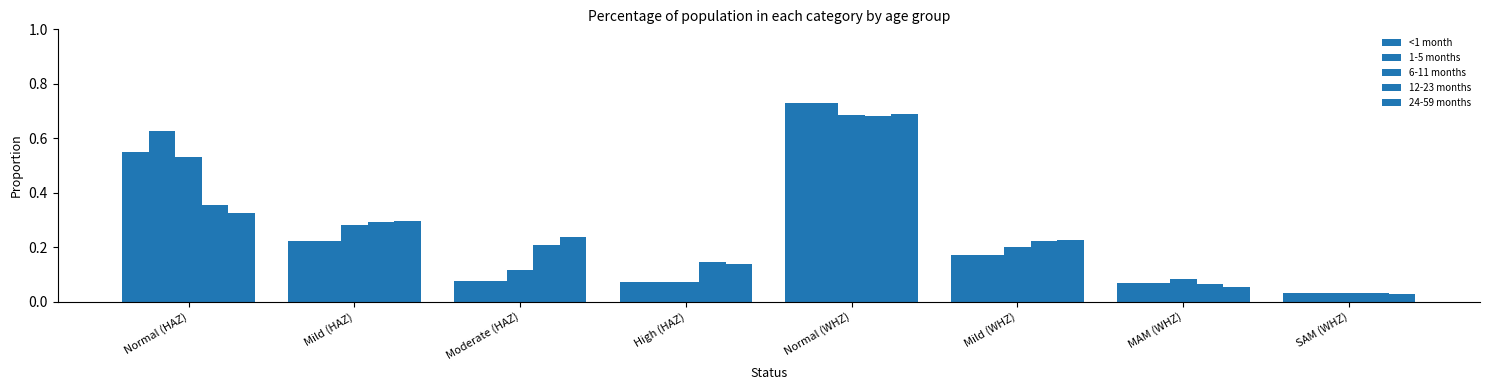

Are the bars horizontal?

No